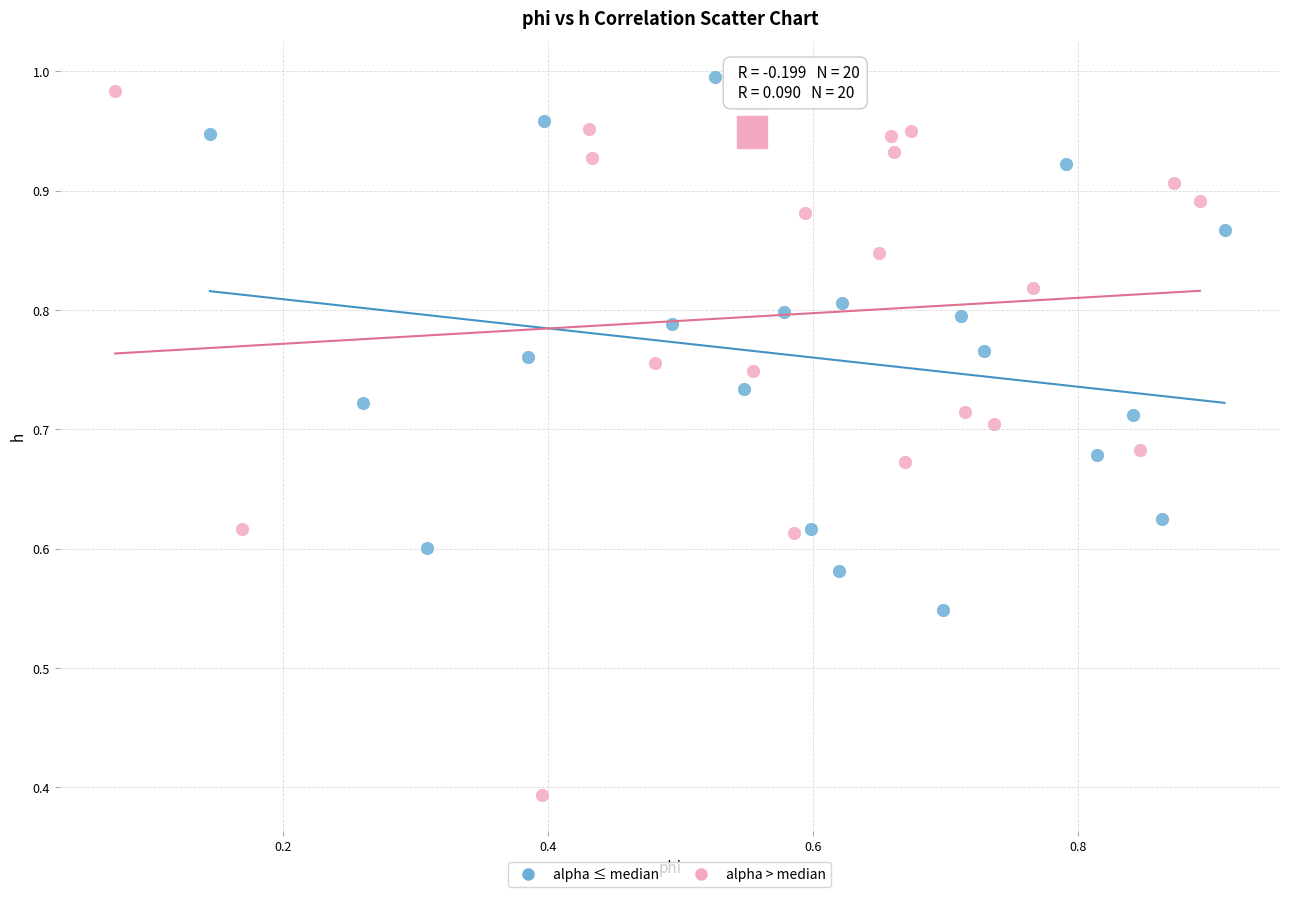

Which series reaches the minimum Y coordinate?

alpha > median